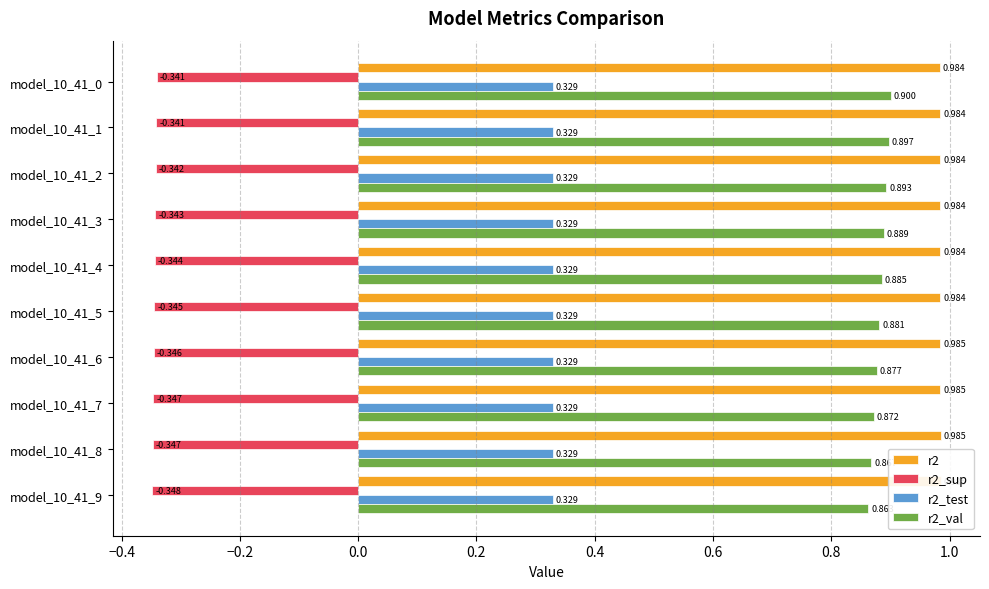

How many distinct data groups are displayed?

4